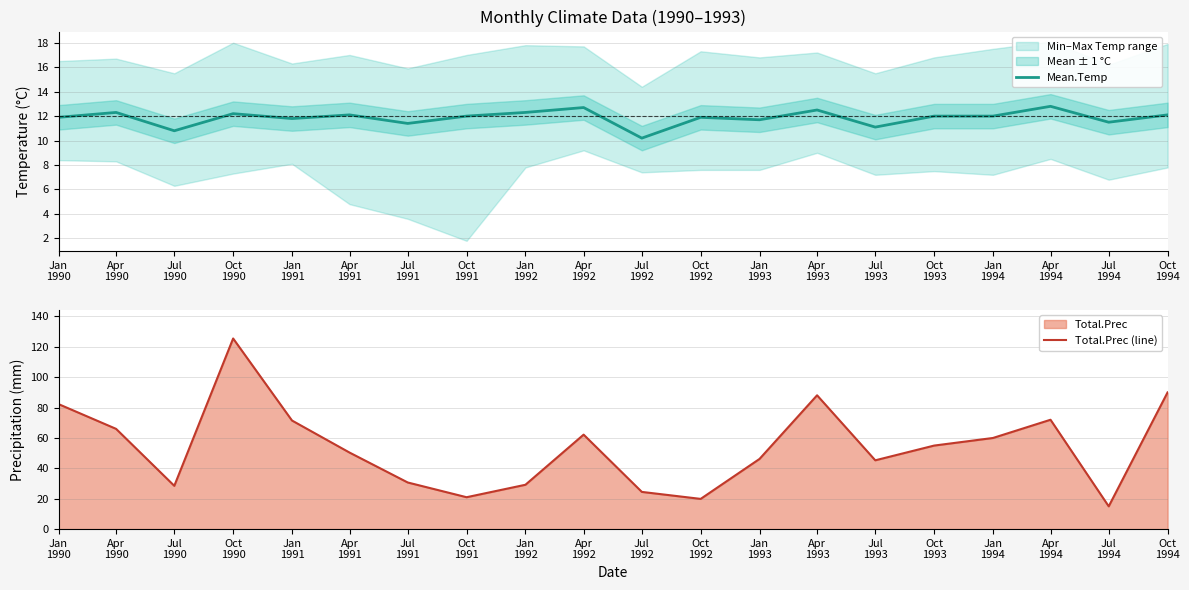

True or false: Mean.Temp and Total.Prec (line) cross at least once.

False